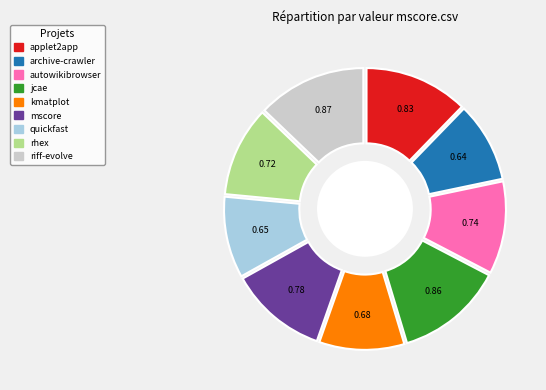

How much of the chart is everything except applet2app.csv?

87.7%